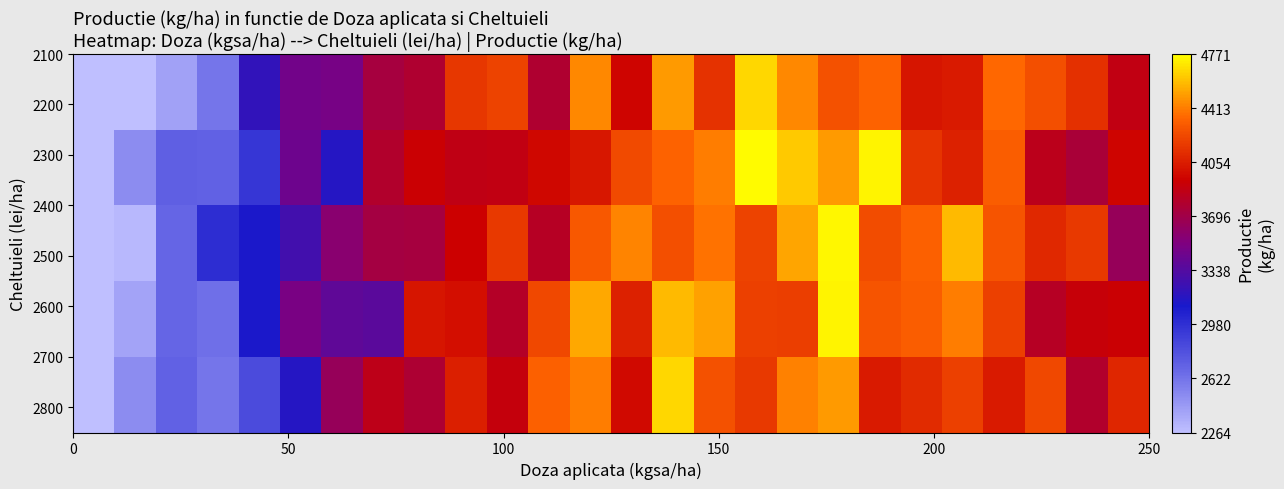

What is the minimum value shown in the chart?

2136.9